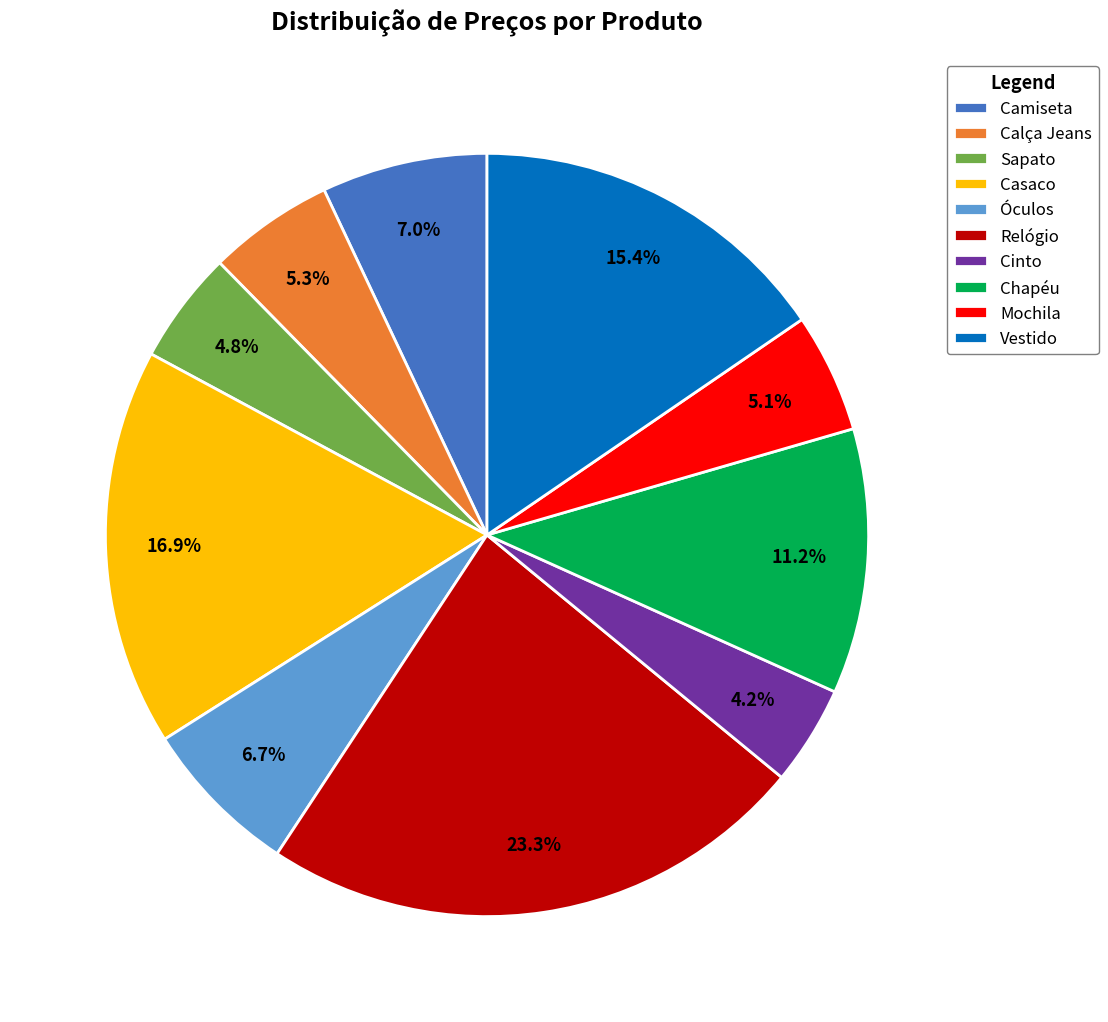

Is the sum of Mochila and Chapéu greater than half?

No